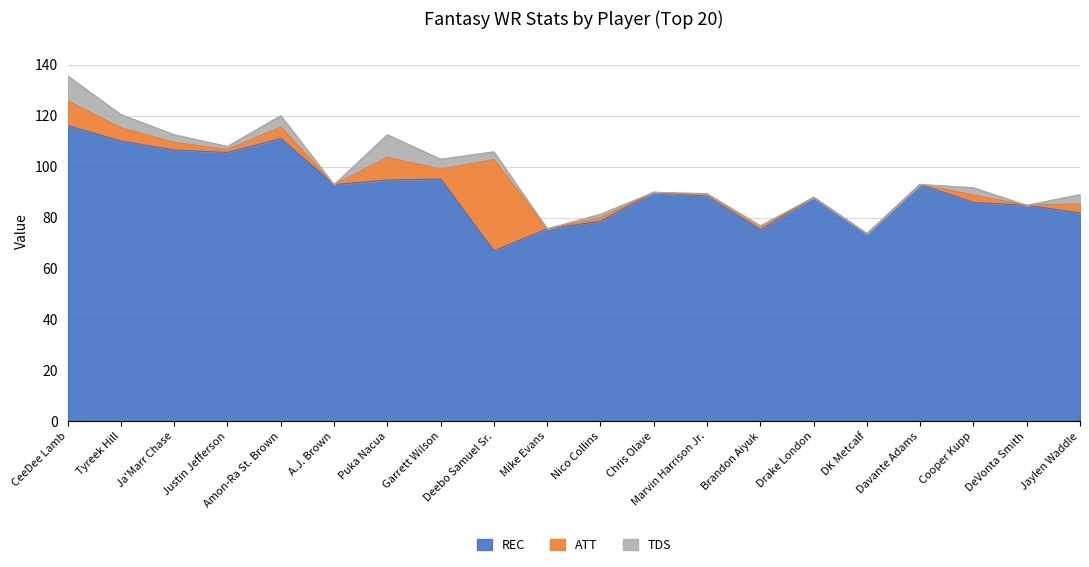

At how many categories does at least one series exceed 100?

5